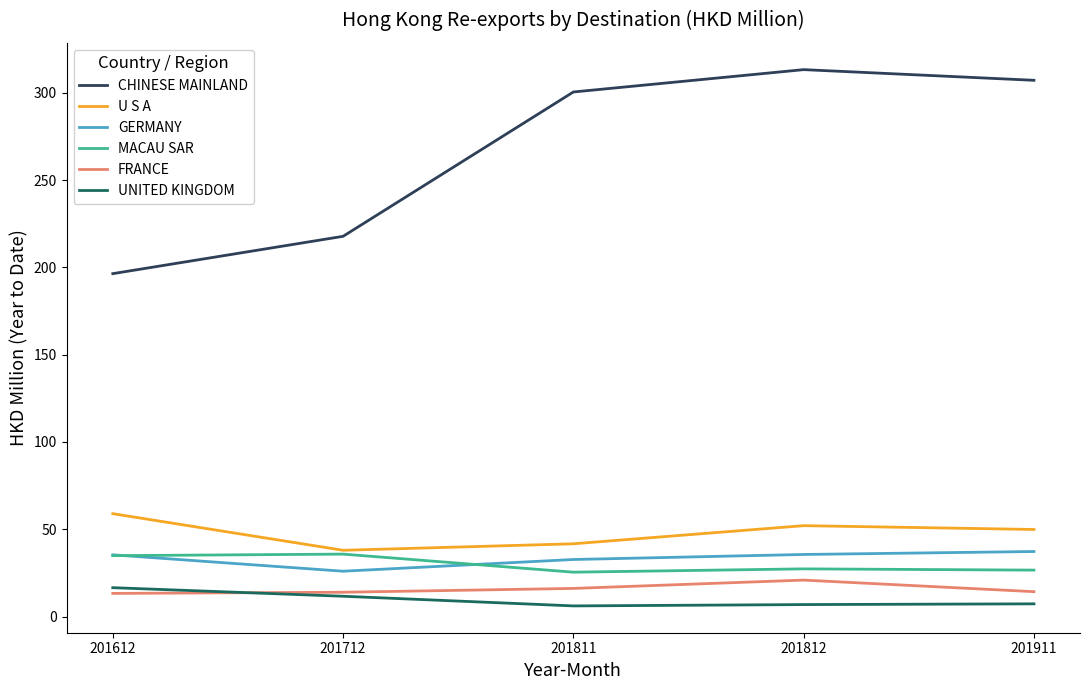

Is it true that CHINESE MAINLAND equals 307.1 at 201911?

True